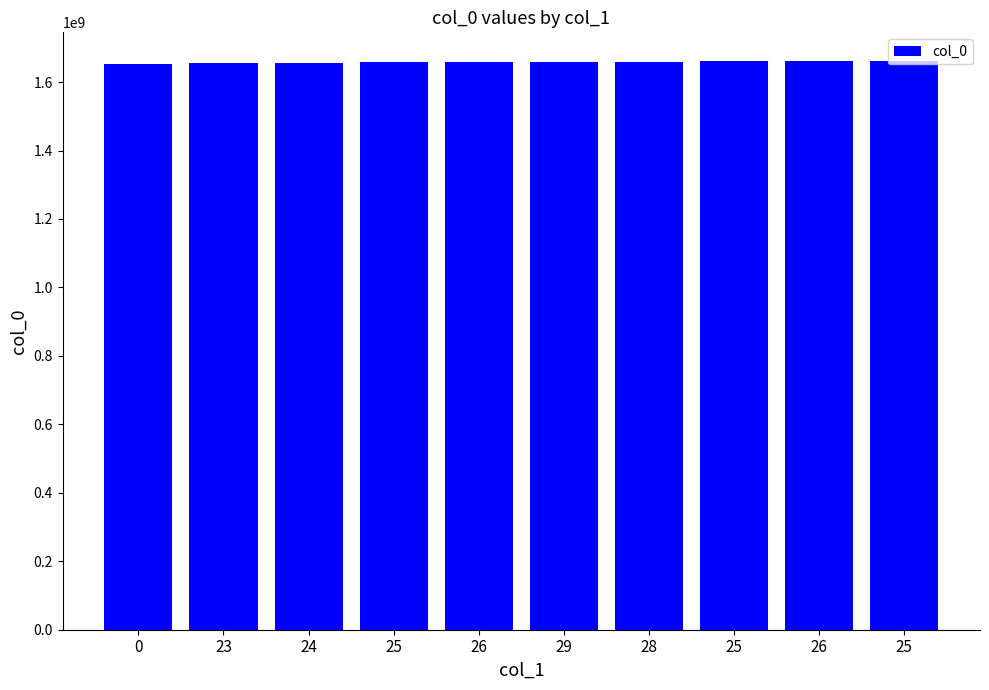

Reading left to right, what are all the values shown in this chart?

0=1652127262	23=1656440068	24=1656609283	25=1657289694	26=1657638848	29=1657642440	28=1657725304	25=1661894140	26=1662052626	25=1662146149